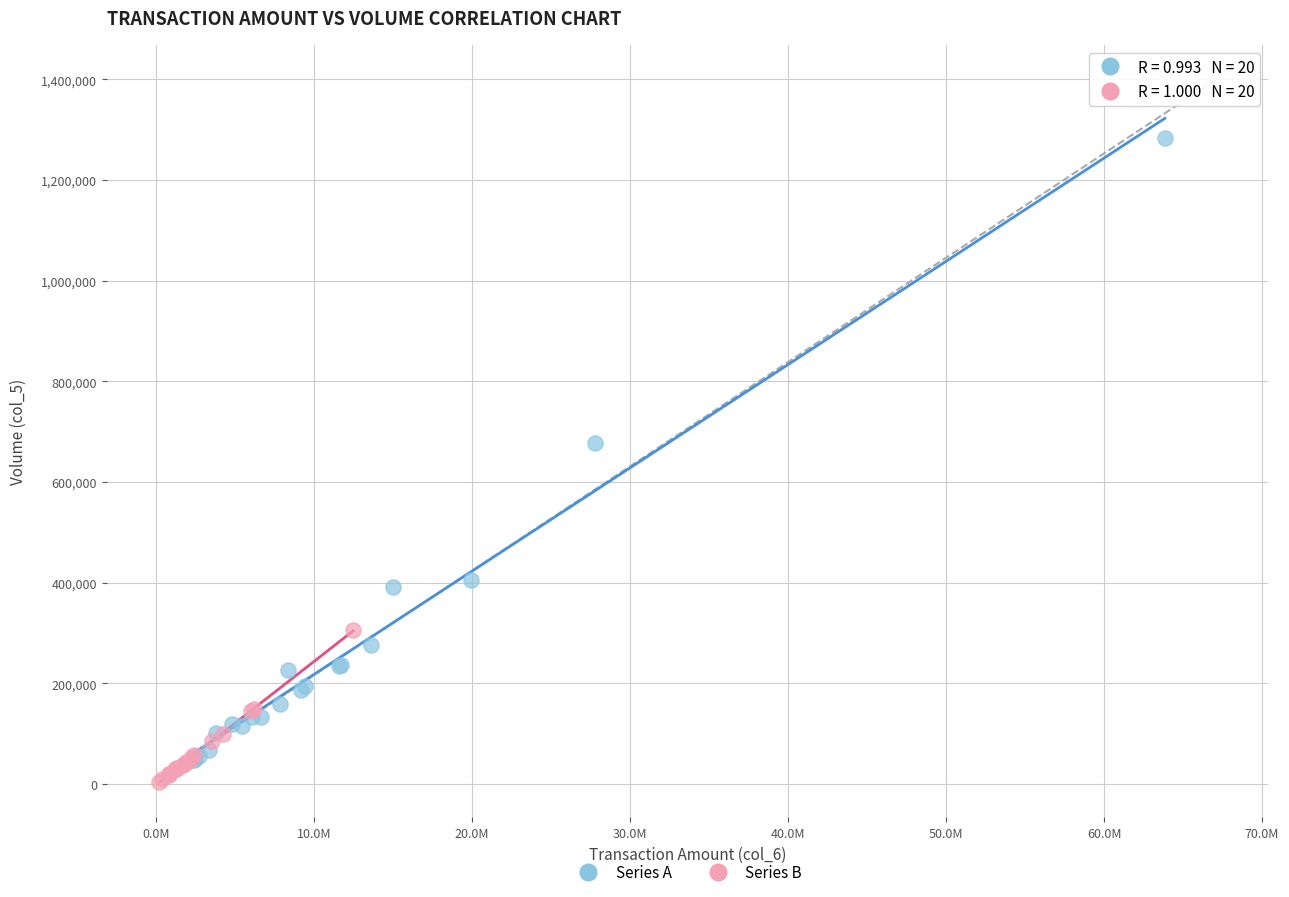

What are all the series names shown in the legend?

Series A, Series B